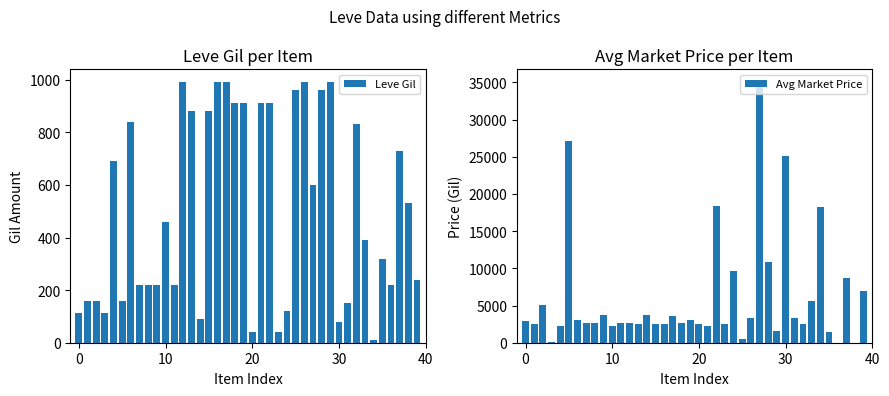

Is the value of Avg Market Price at 33 greater than the value of Leve Gil at 24?

Yes